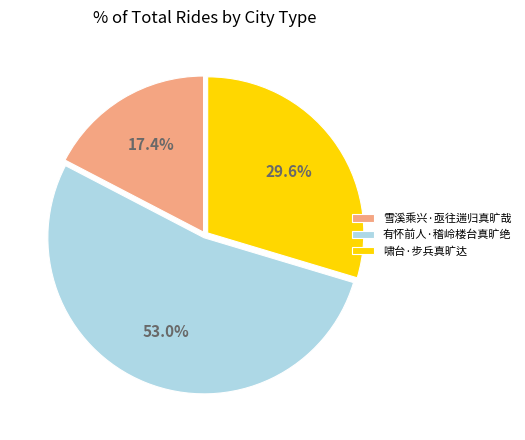

True or false: 啸台·步兵真旷达 accounts for 35% of the total.

False